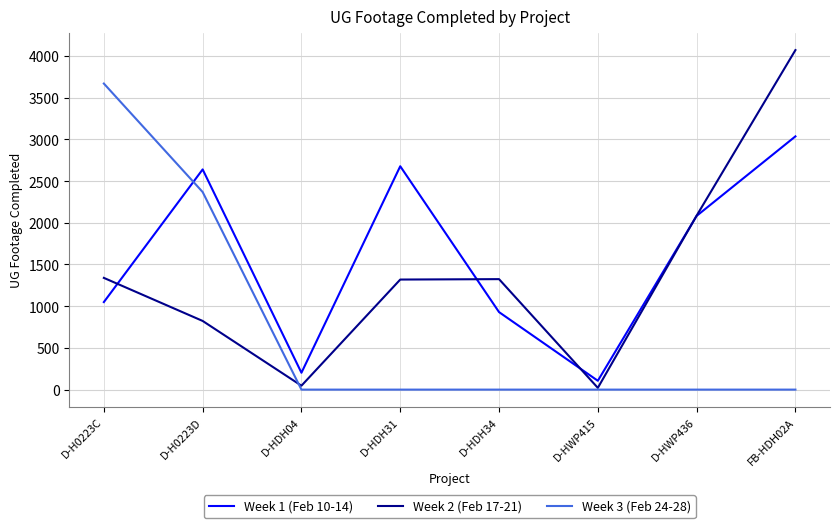

What is the greatest value displayed?

4069